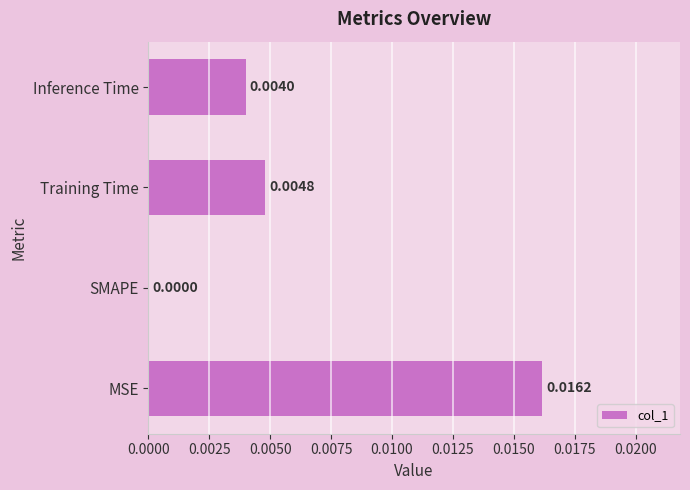

Are the bars horizontal?

Yes